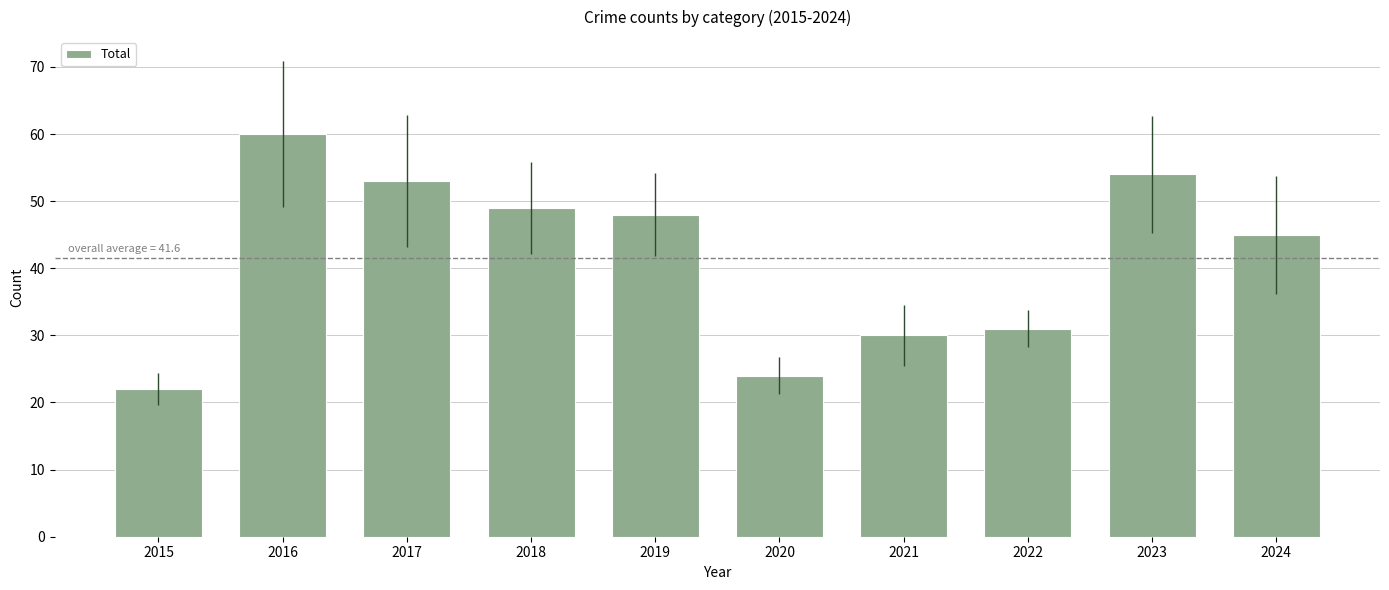

Between 2023 and 2017, which is larger?

2023